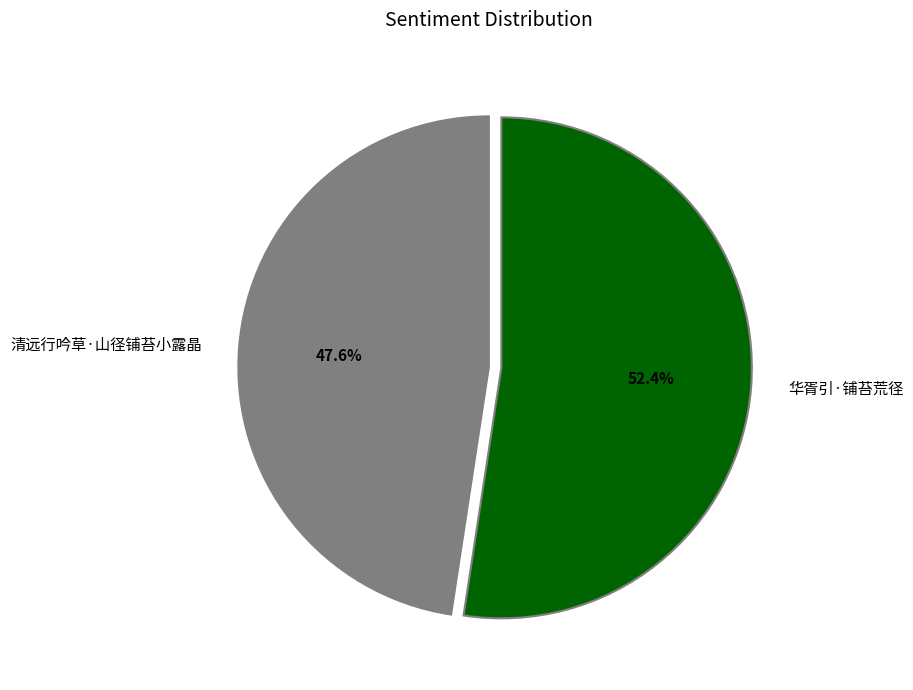

Approximately how many times larger is the value at 华胥引·铺苔荒径 compared to 清远行吟草·山径铺苔小露晶?

1.1